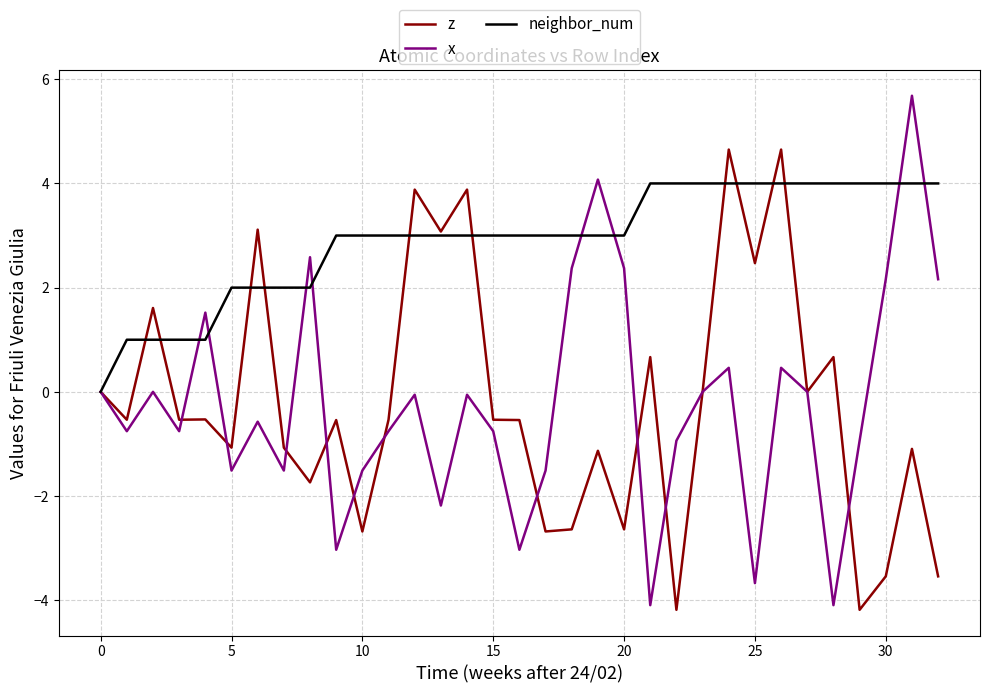

Rank the series by their maximum value, from highest to lowest.

x, z, neighbor_num